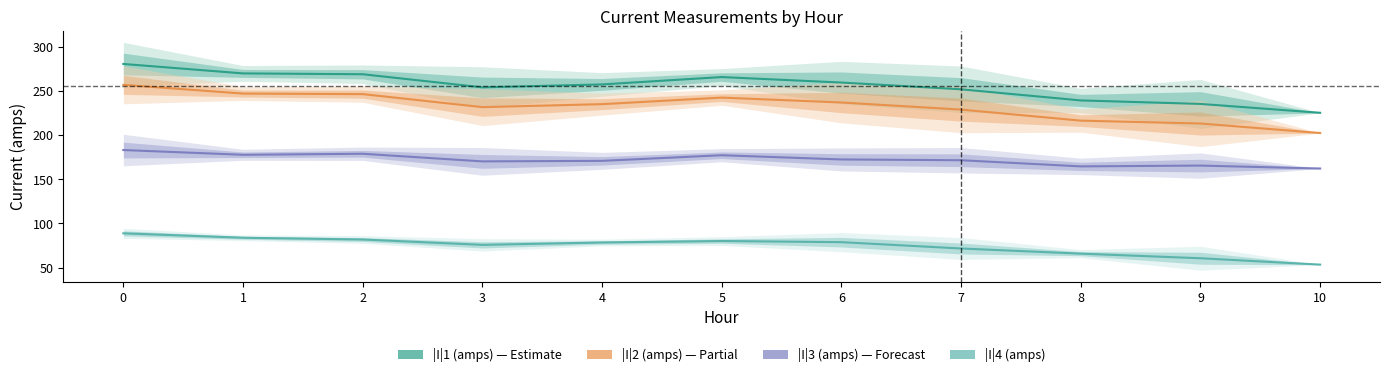

What is the highest value of the |I|4 (amps) series?

88.9